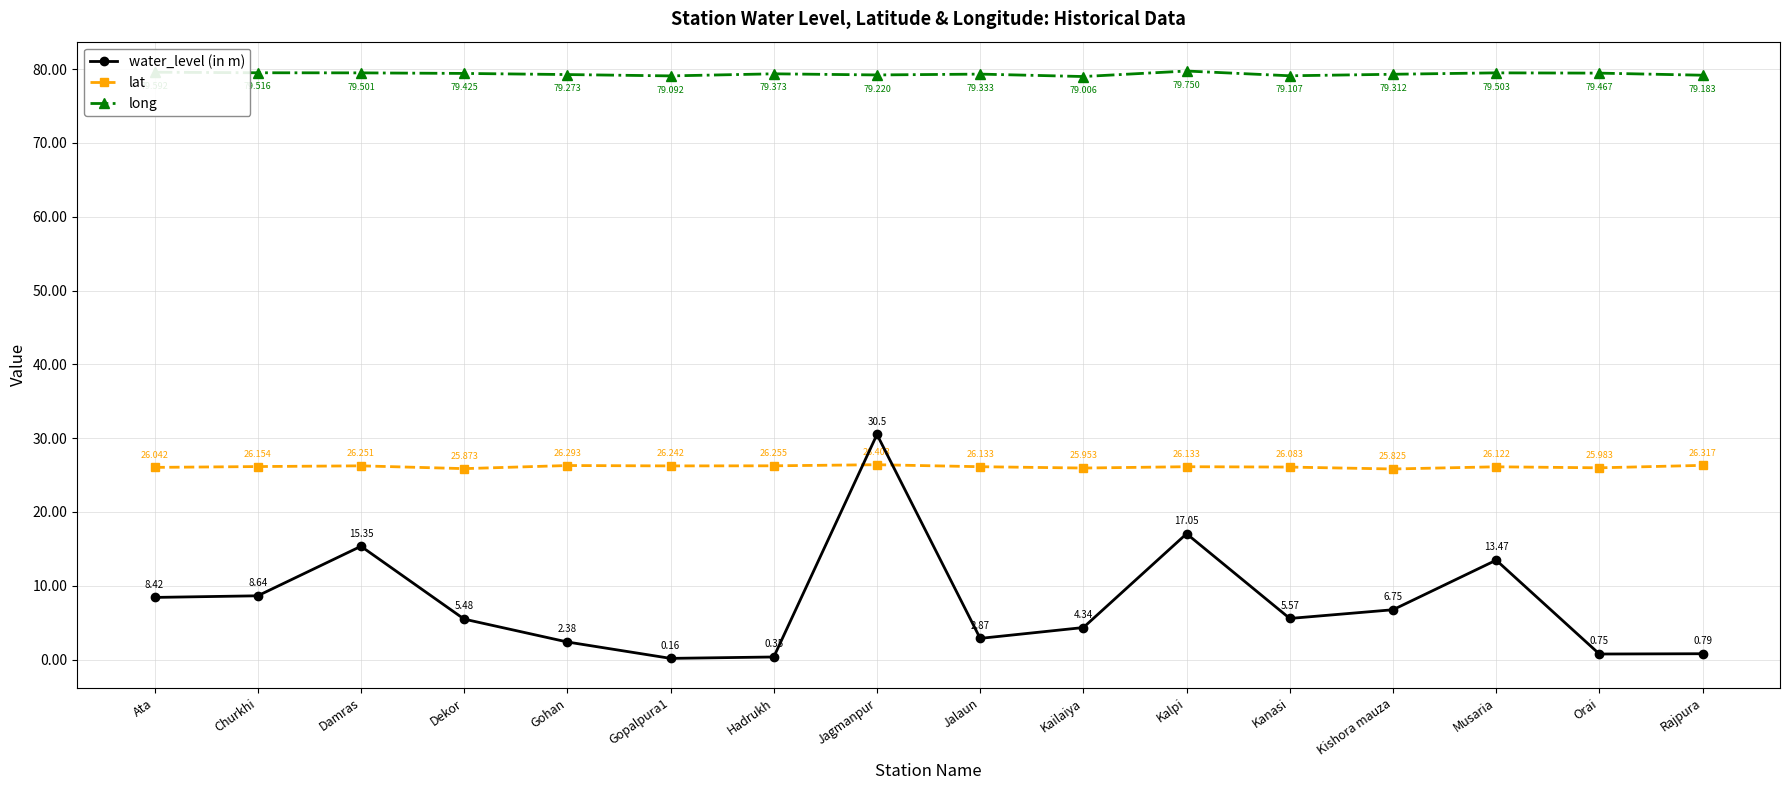

Is the value of water_level (in m) at Kanasi greater than the value of long at Jagmanpur?

No